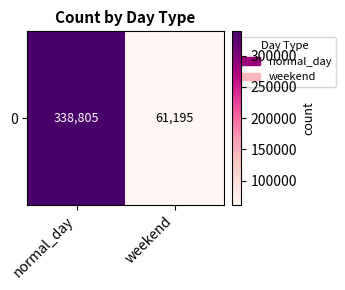

What is the average value?

200000